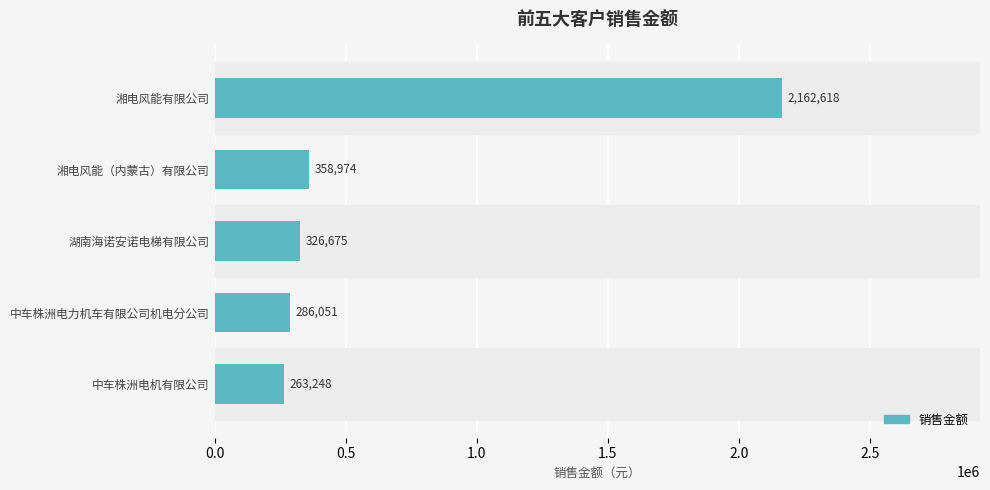

Where is the data nearest to the value 1212933?

湘电风能（内蒙古）有限公司